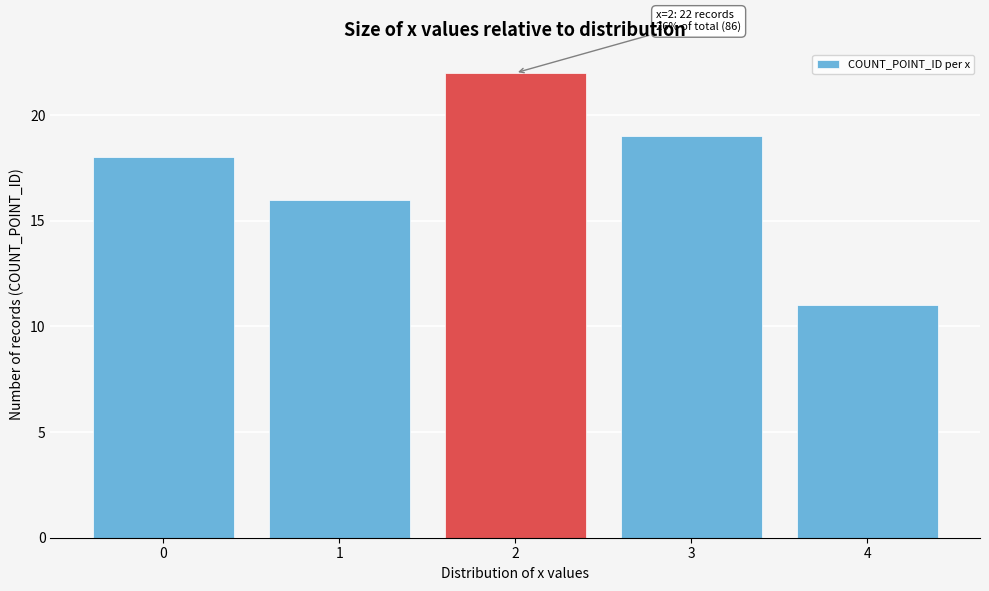

Reading left to right, what are all the values shown in this chart?

0=18	1=16	2=22	3=19	4=11